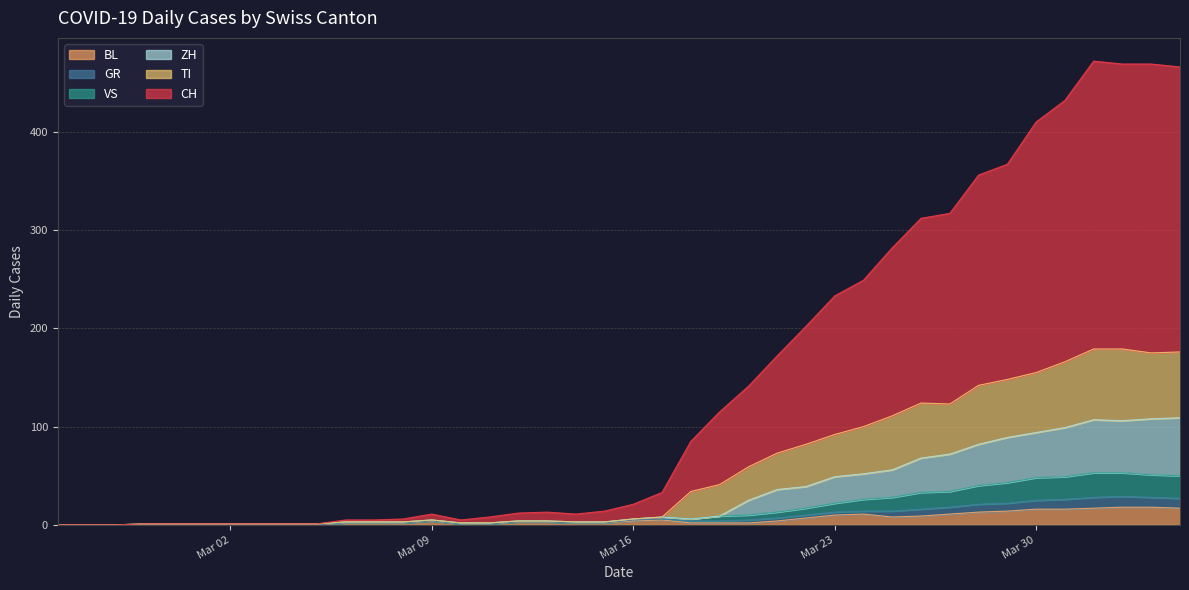

True or false: VS has more than 1 points higher than both neighbors.

True